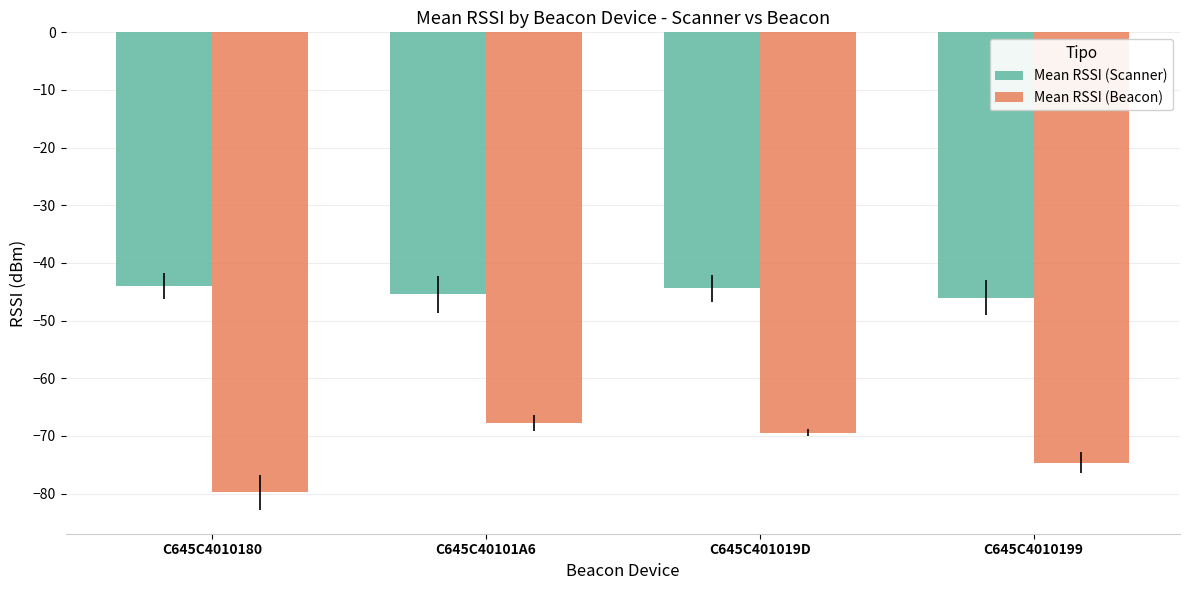

Is it true that Mean RSSI (Scanner) equals -44.4 at C645C401019D?

True